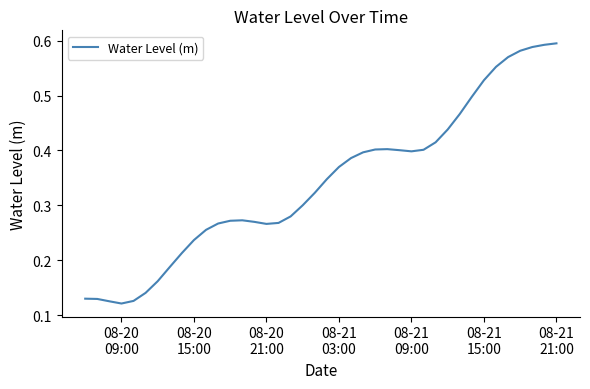

Reading right to left, extract all data points from this chart.

0.6	0.6	0.6	0.6	0.6	0.6	0.5	0.5	0.5	0.4	0.4	0.4	0.4	0.4	0.4	0.4	0.4	0.4	0.4	0.3	0.3	0.3	0.3	0.3	0.3	0.3	0.3	0.3	0.3	0.3	0.2	0.2	0.2	0.2	0.1	0.1	0.1	0.1	0.1	0.1